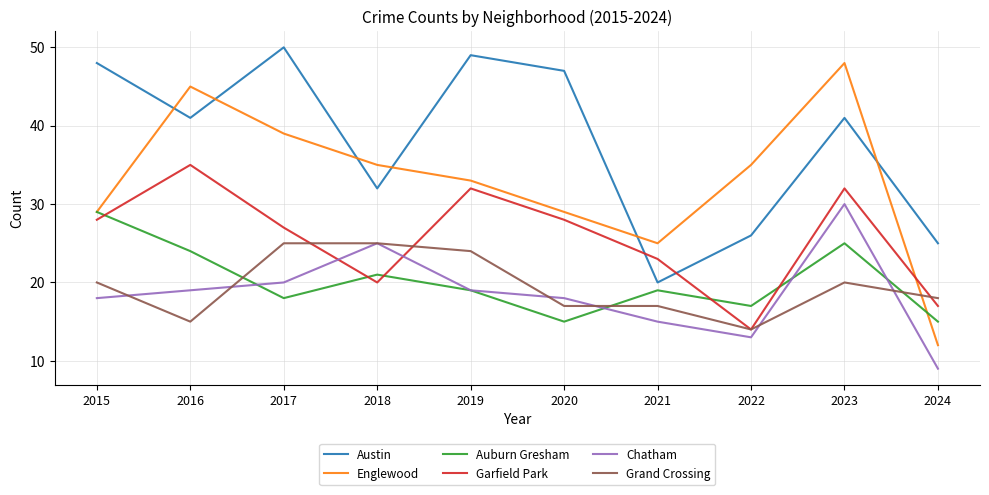

Which series has the largest range (max minus min)?

Englewood